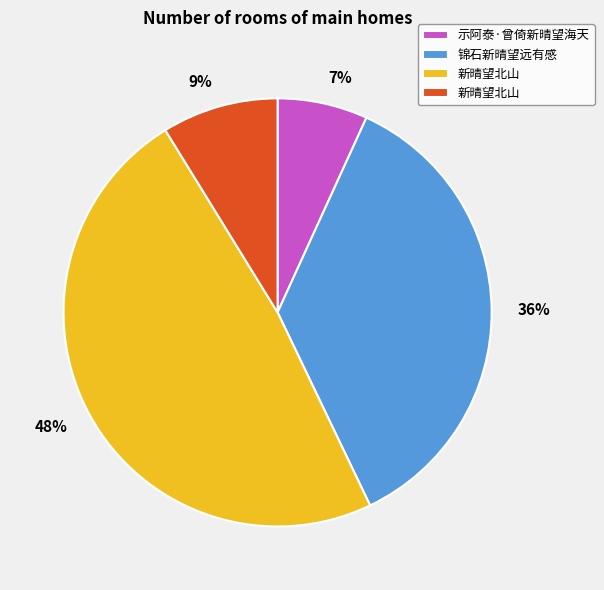

Does any single category account for the majority?

No